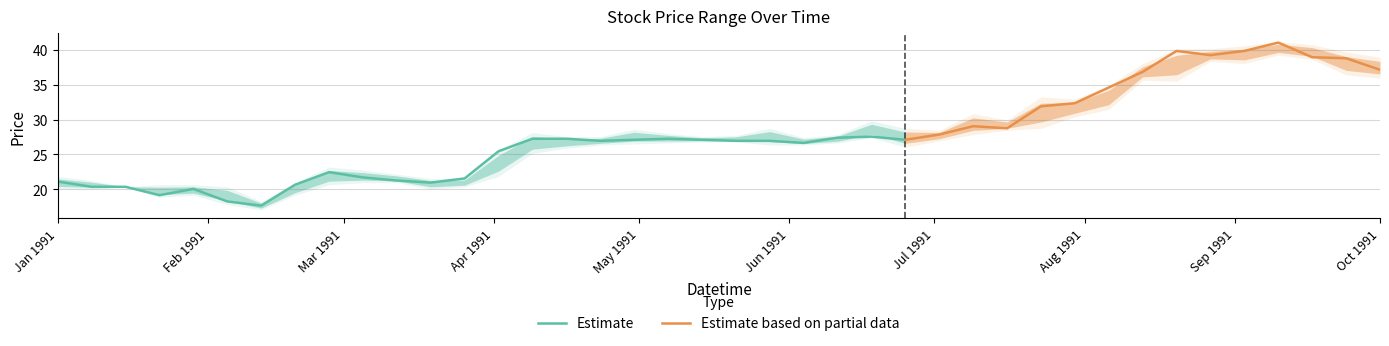

At which label does Low reach its minimum?

1991-02-12